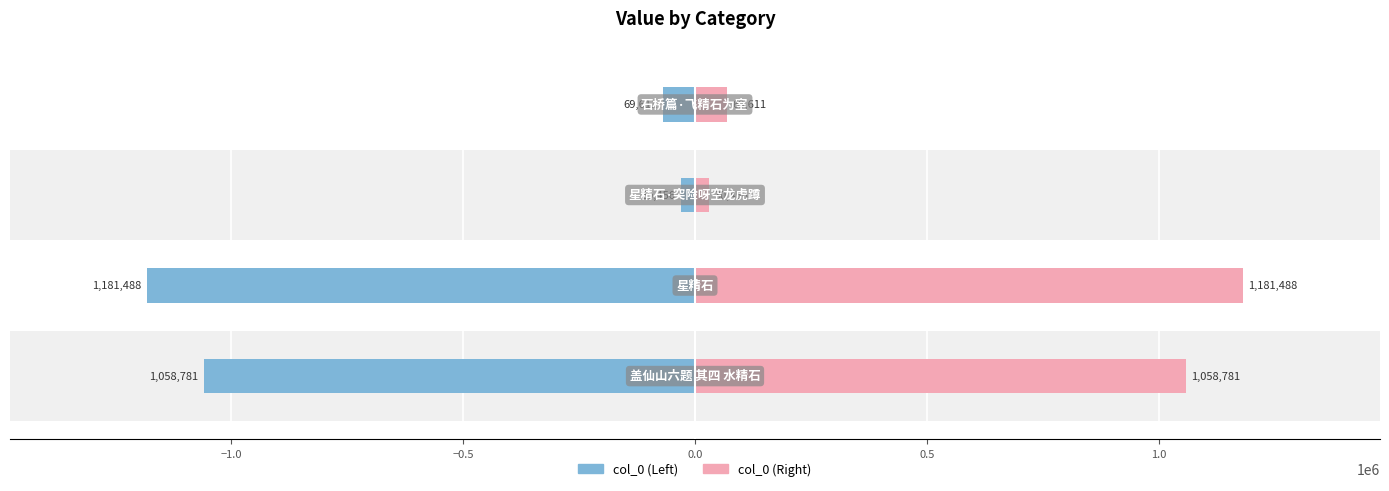

At 0.0, list the series in order from smallest to largest.

col_0 (Left), col_0 (Right)